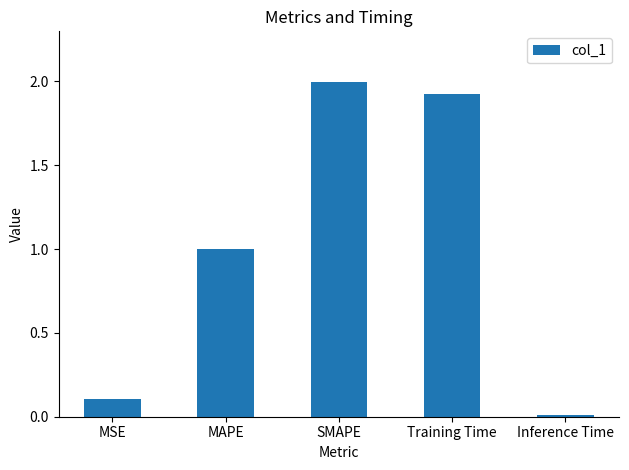

What is the label of the 1st bar from the right?

Inference Time